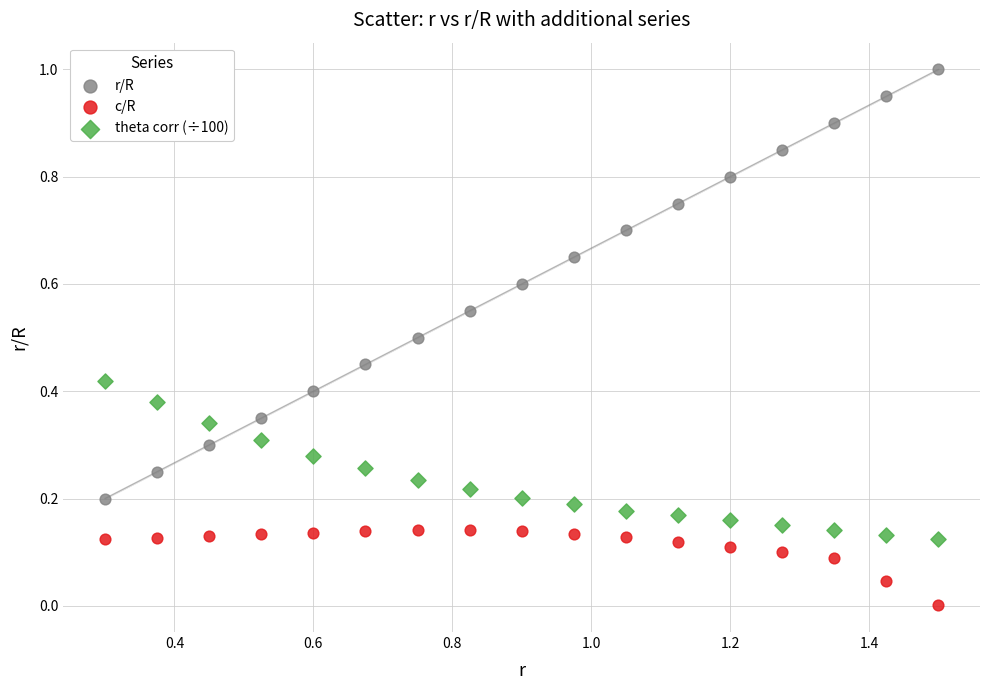

Across all data points, what is the range of X values (max minus min)?

1.2